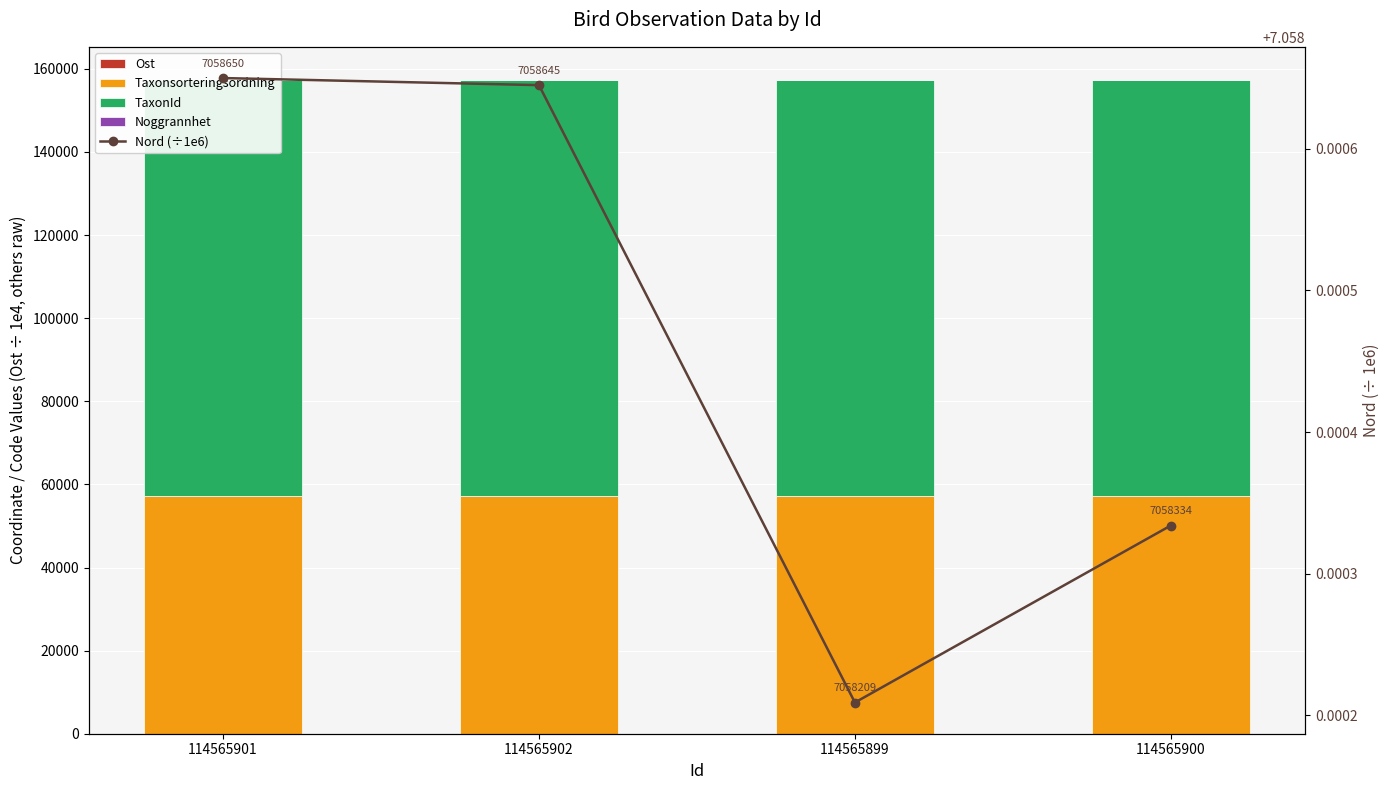

What is the highest value of the Nord (÷1e6) series?

7.1